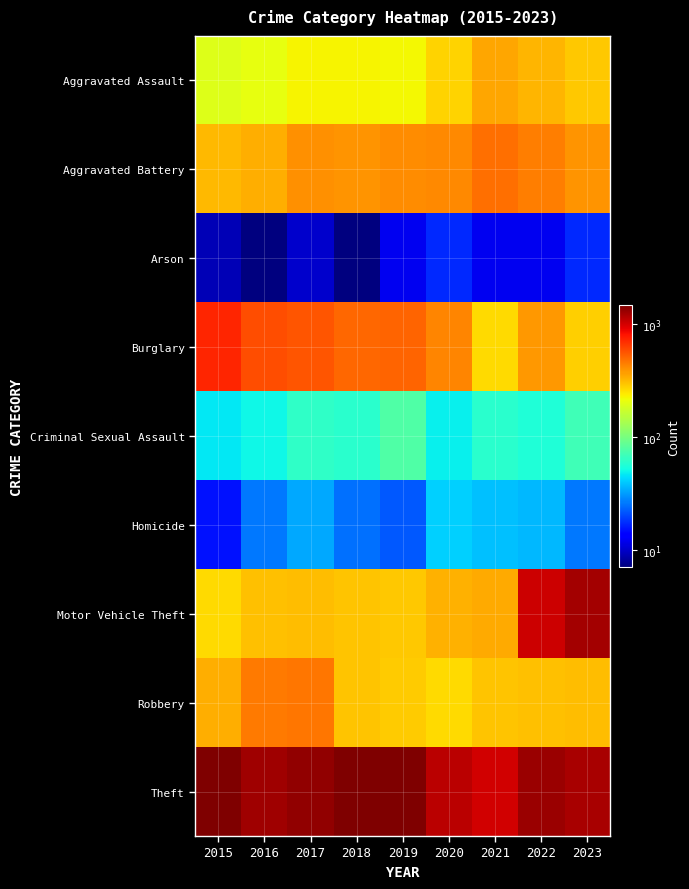

Rank the series by their maximum value, from highest to lowest.

Theft, Motor Vehicle Theft, Burglary, Aggravated Battery, Robbery, Aggravated Assault, Criminal Sexual Assault, Homicide, Arson